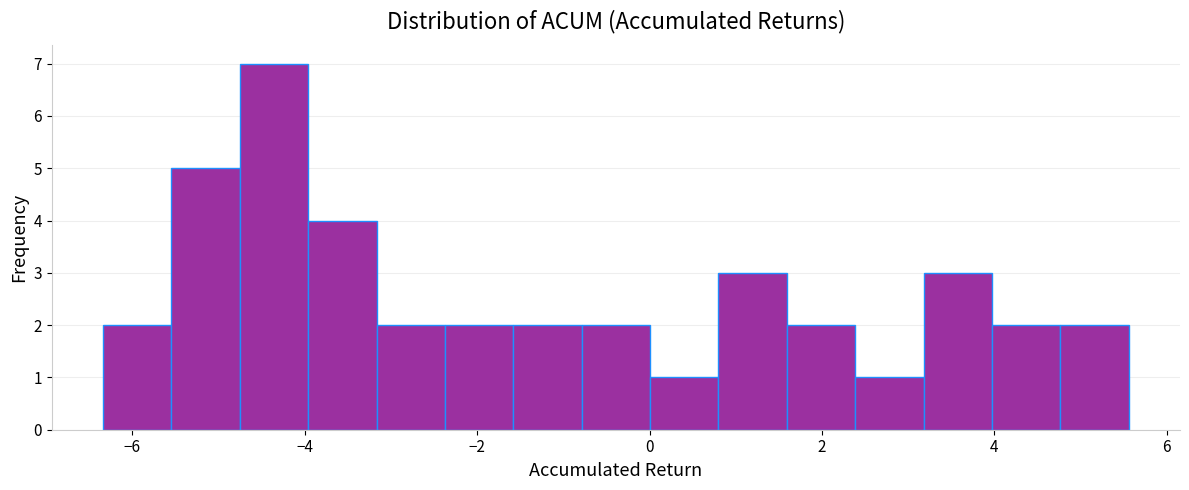

Around what value on the x-axis is the tallest bar? Give the approximate position of its centre, as read against the axis.

-4.4